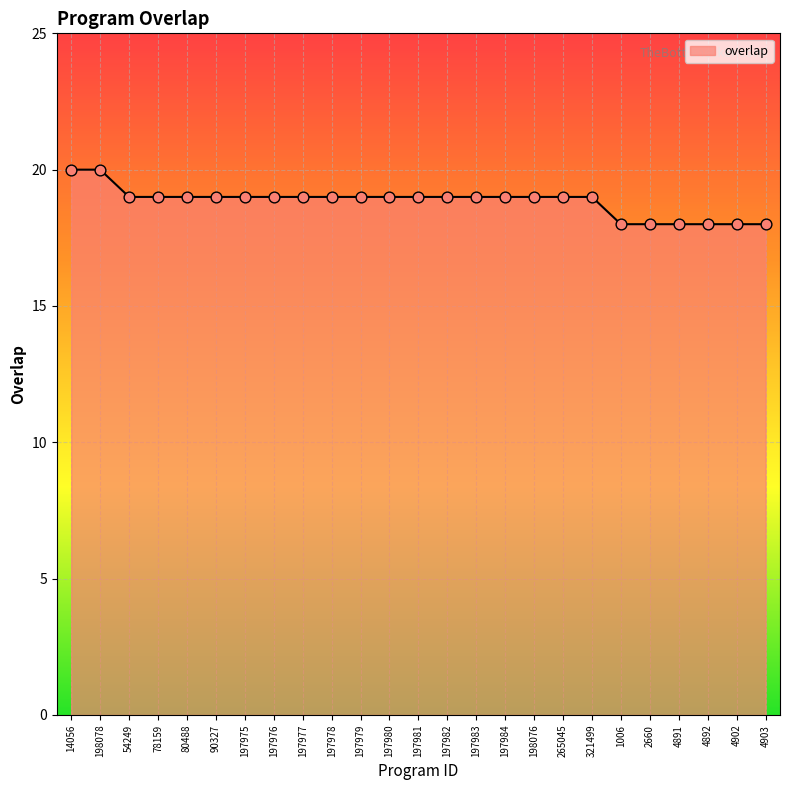

Approximately how many times larger is the value at 90327 compared to 4903?

1.1